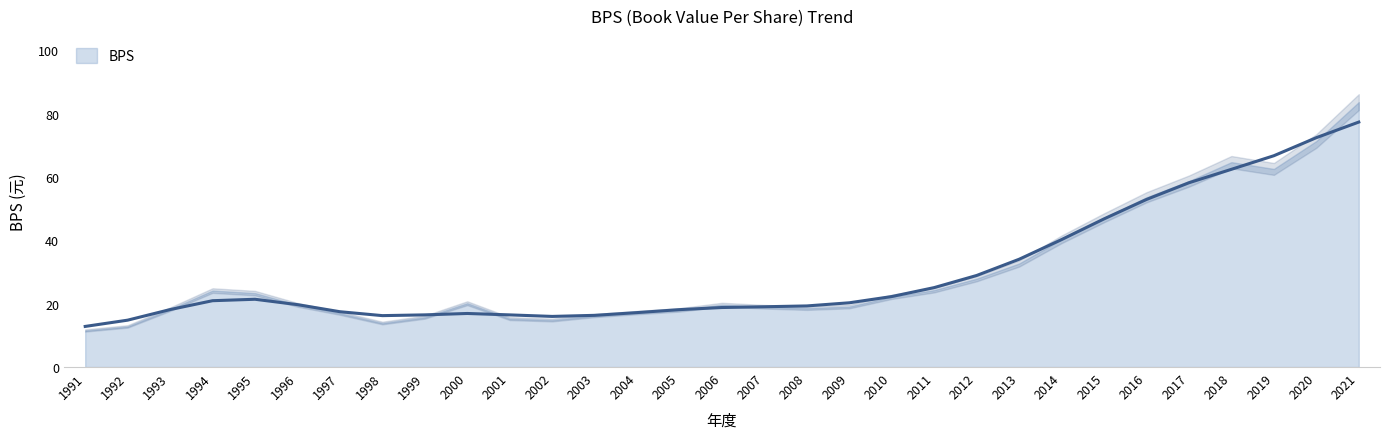

Reading left to right, transcribe all the data shown in this chart.

1991=12.8	1992=14.8	1993=18.1	1994=20.9	1995=21.4	1996=19.7	1997=17.5	1998=16.2	1999=16.5	2000=16.9	2001=16.5	2002=16.0	2003=16.3	2004=17.2	2005=18.1	2006=18.8	2007=19.0	2008=19.3	2009=20.3	2010=22.3	2011=25.1	2012=28.9	2013=34.0	2014=40.2	2015=46.8	2016=52.9	2017=58.2	2018=62.4	2019=66.7	2020=72.4	2021=77.3